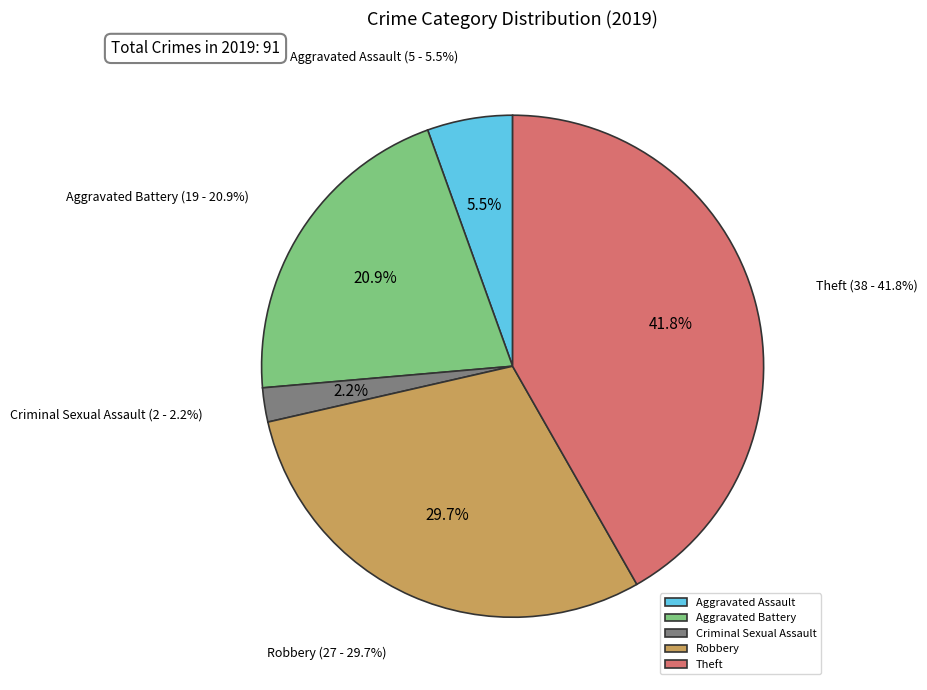

Which category has the biggest portion of the pie?

Theft